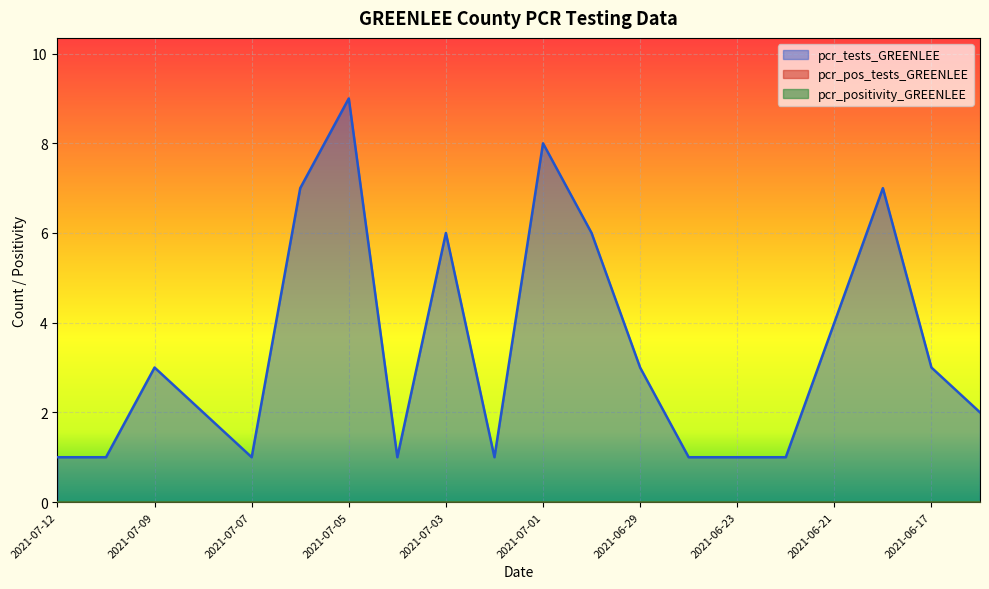

What is the difference between the highest and lowest values at 2021-07-12?

1